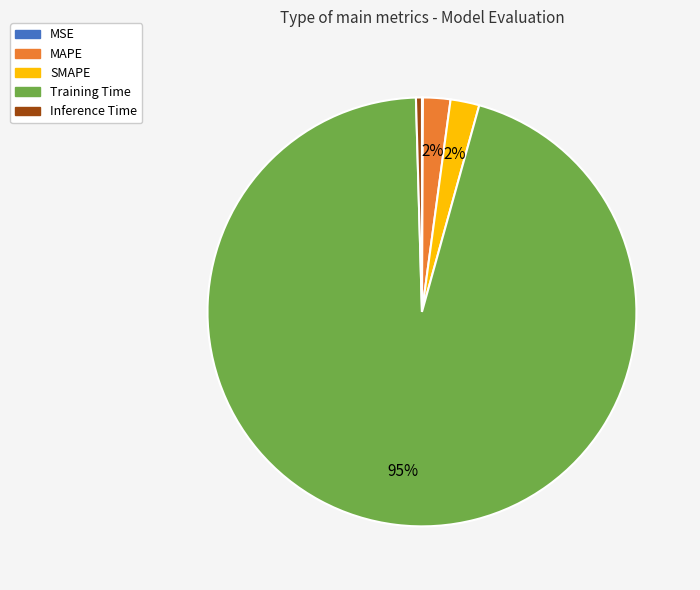

Do SMAPE and MAPE together represent more than half of the pie?

No